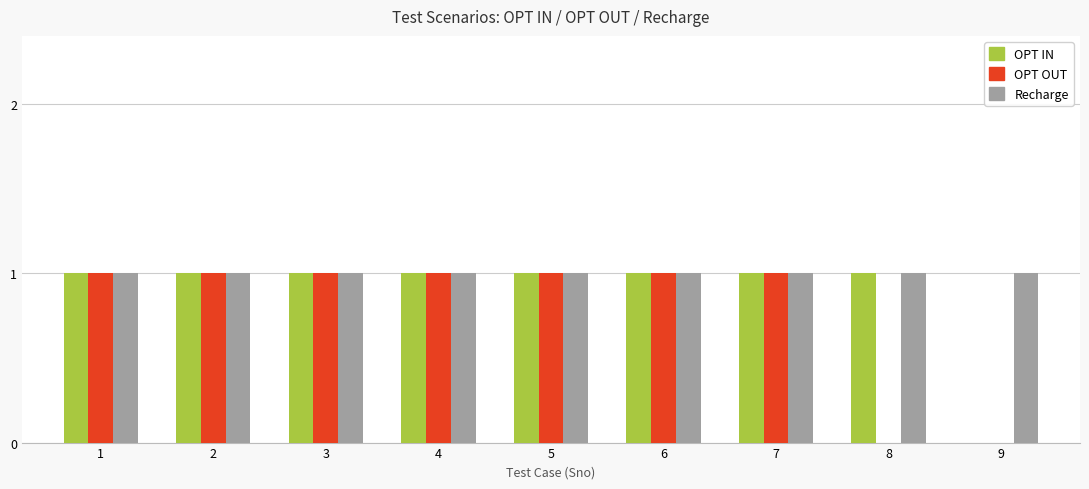

Which series has the largest total across all categories?

Recharge